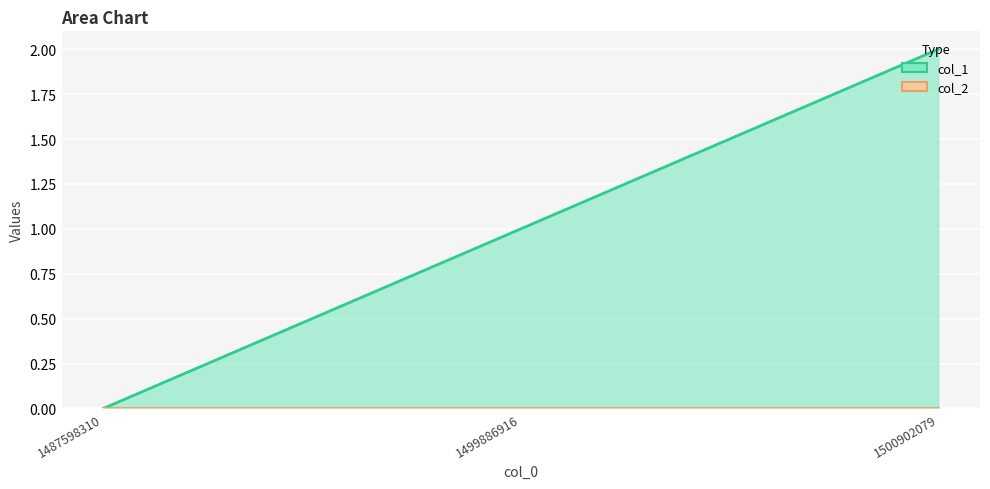

How many values are above zero?

2